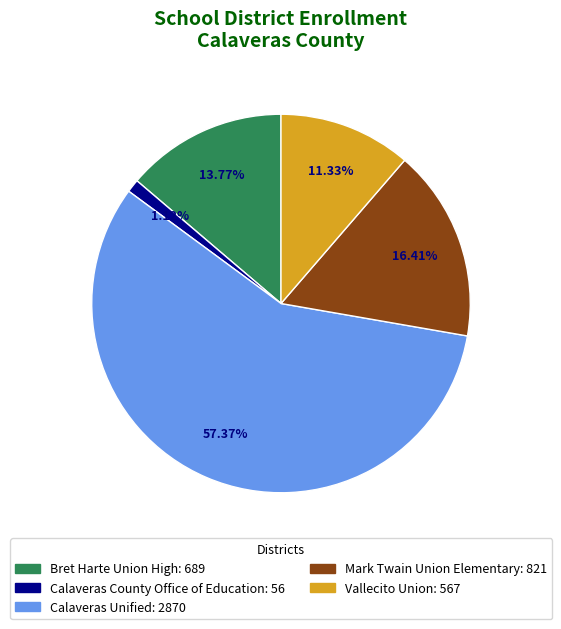

To the nearest percent, what is the average slice percentage?

20%